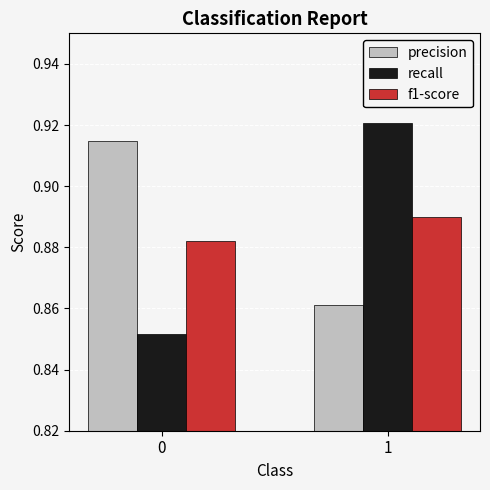

Is it true that f1-score equals 0.5 at 0?

False